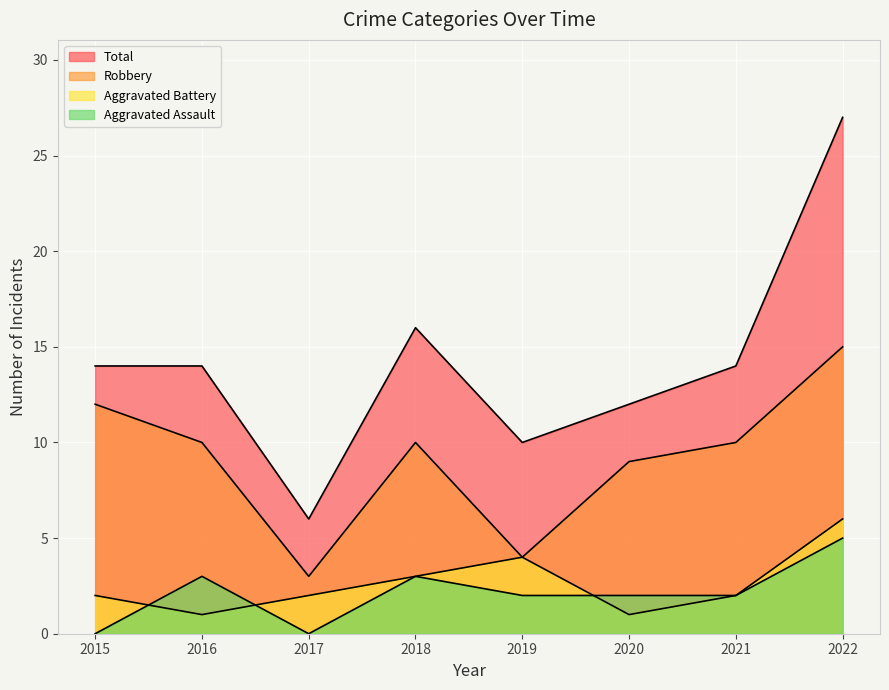

How many lines are shown in the chart?

4